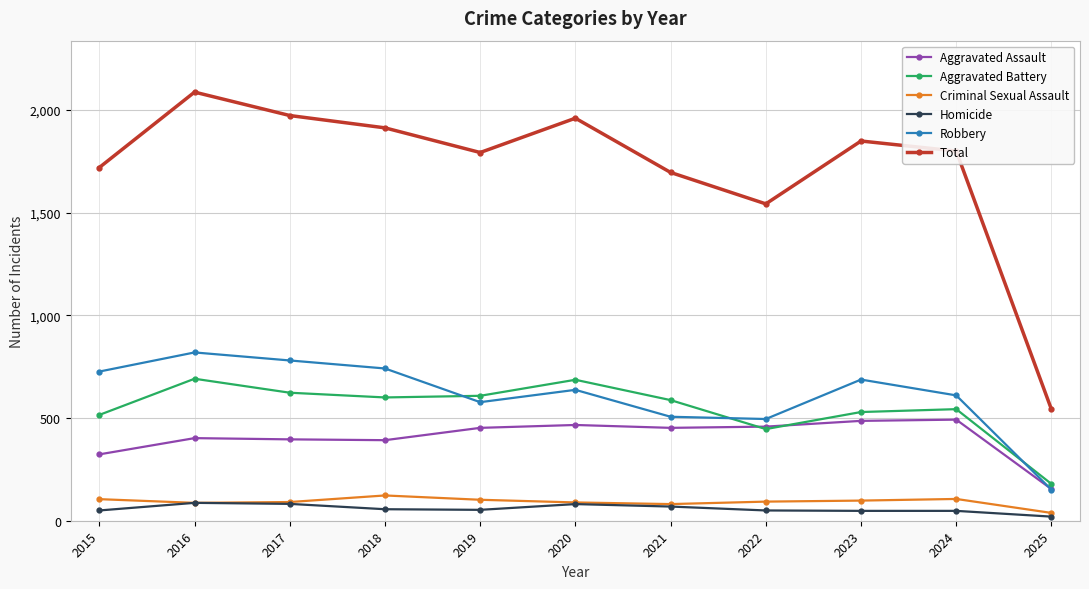

True or false: Aggravated Assault has more than 1 interior local peaks.

True